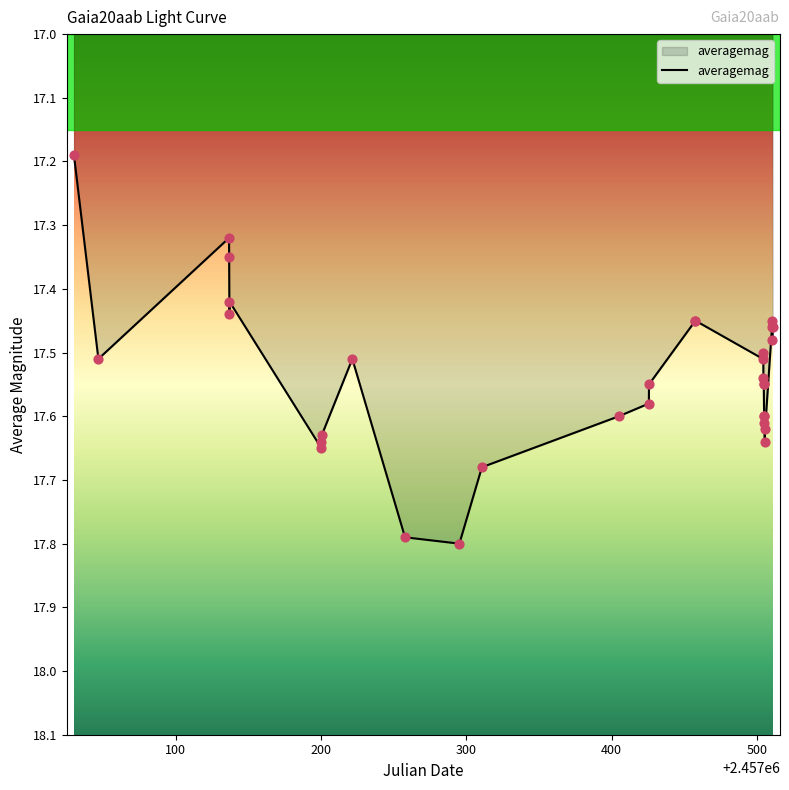

What is the difference between the maximum and minimum values?

0.6